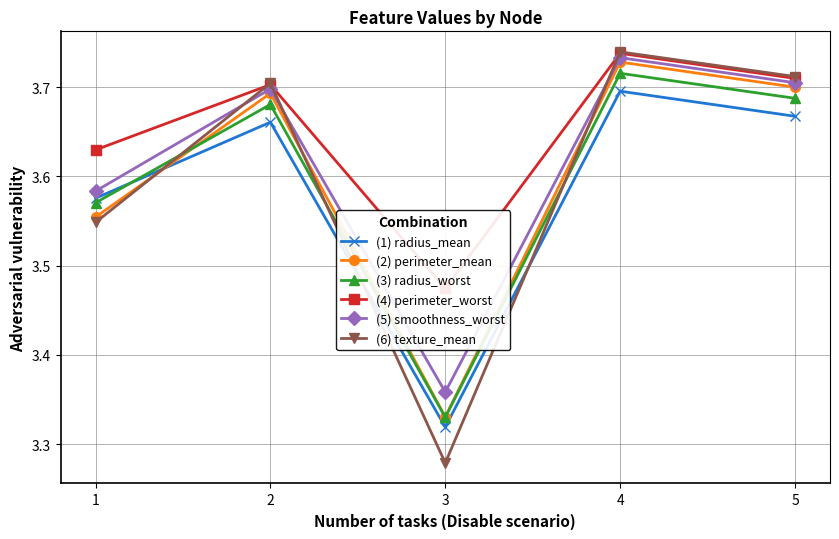

What is the difference between the highest and lowest values at 1?

0.1